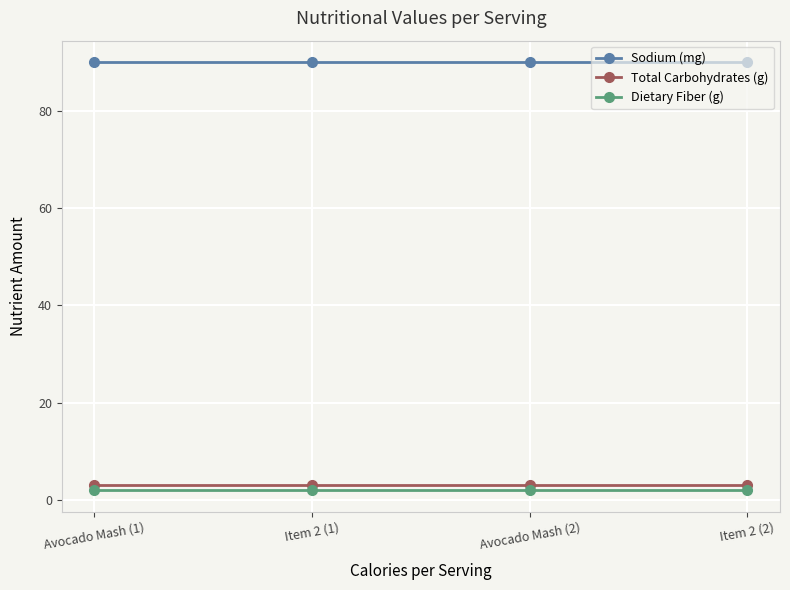

What is the label of the 3rd point from the right?

Item 2 (1)